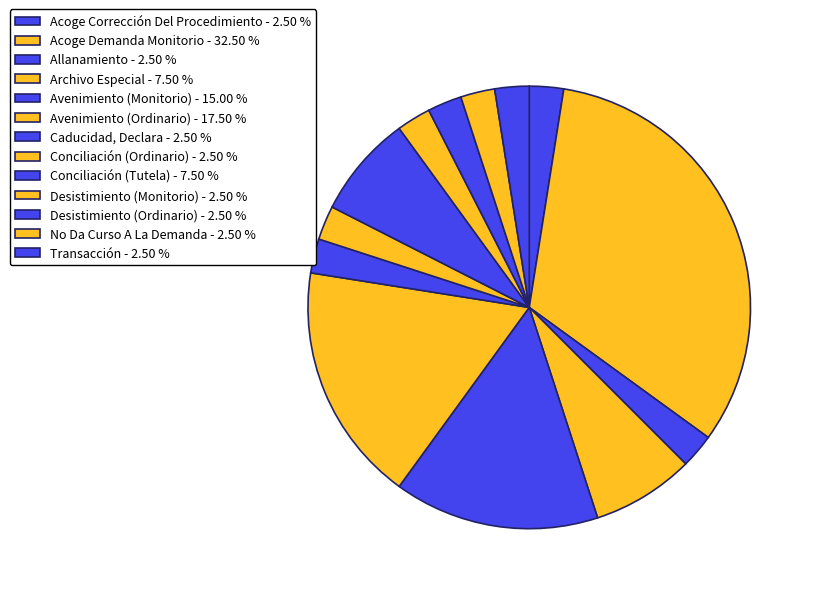

How many slices are in this pie chart?

13